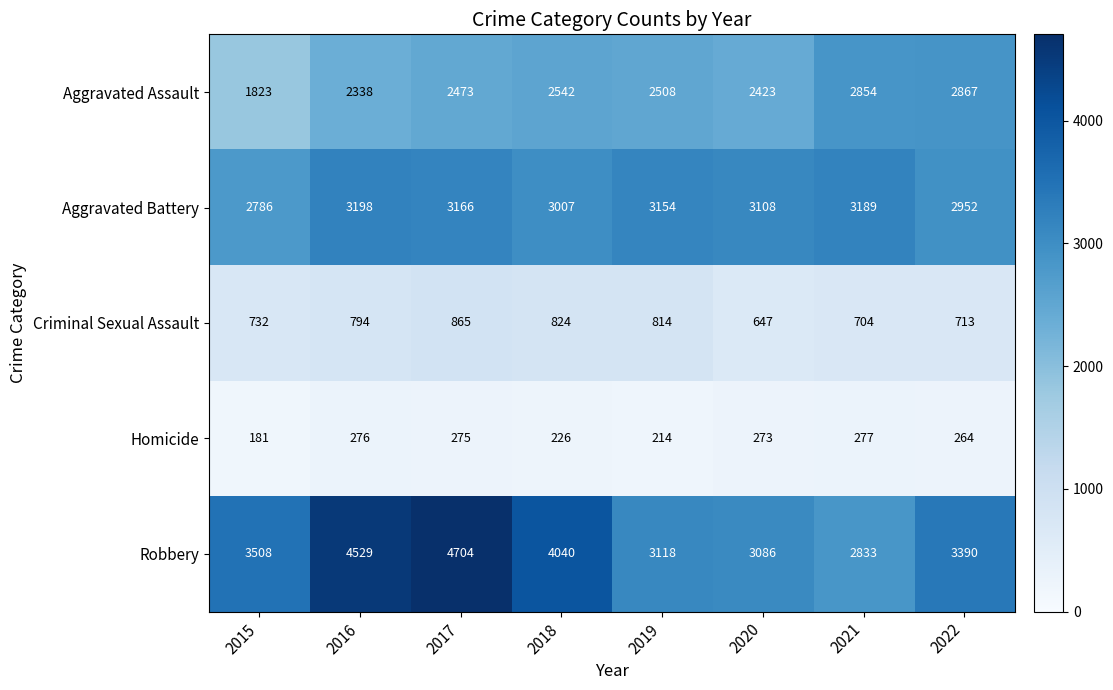

Is it true that Aggravated Assault equals 2867 at 2022?

True